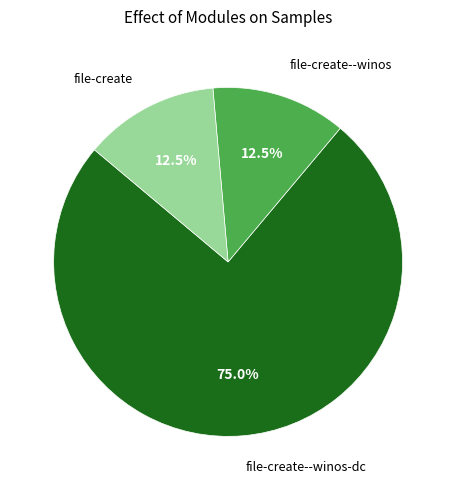

Is there a majority slice in this chart?

Yes